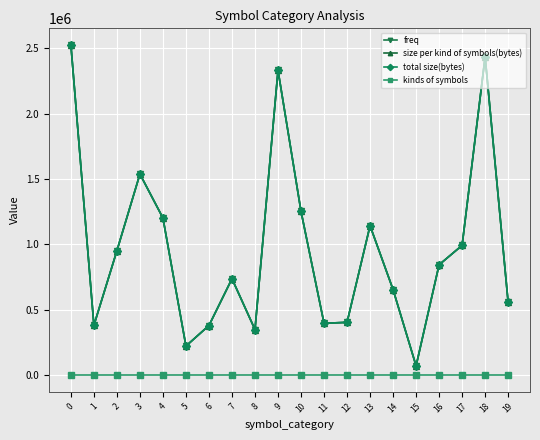

At how many categories does at least one series exceed 774809?

10